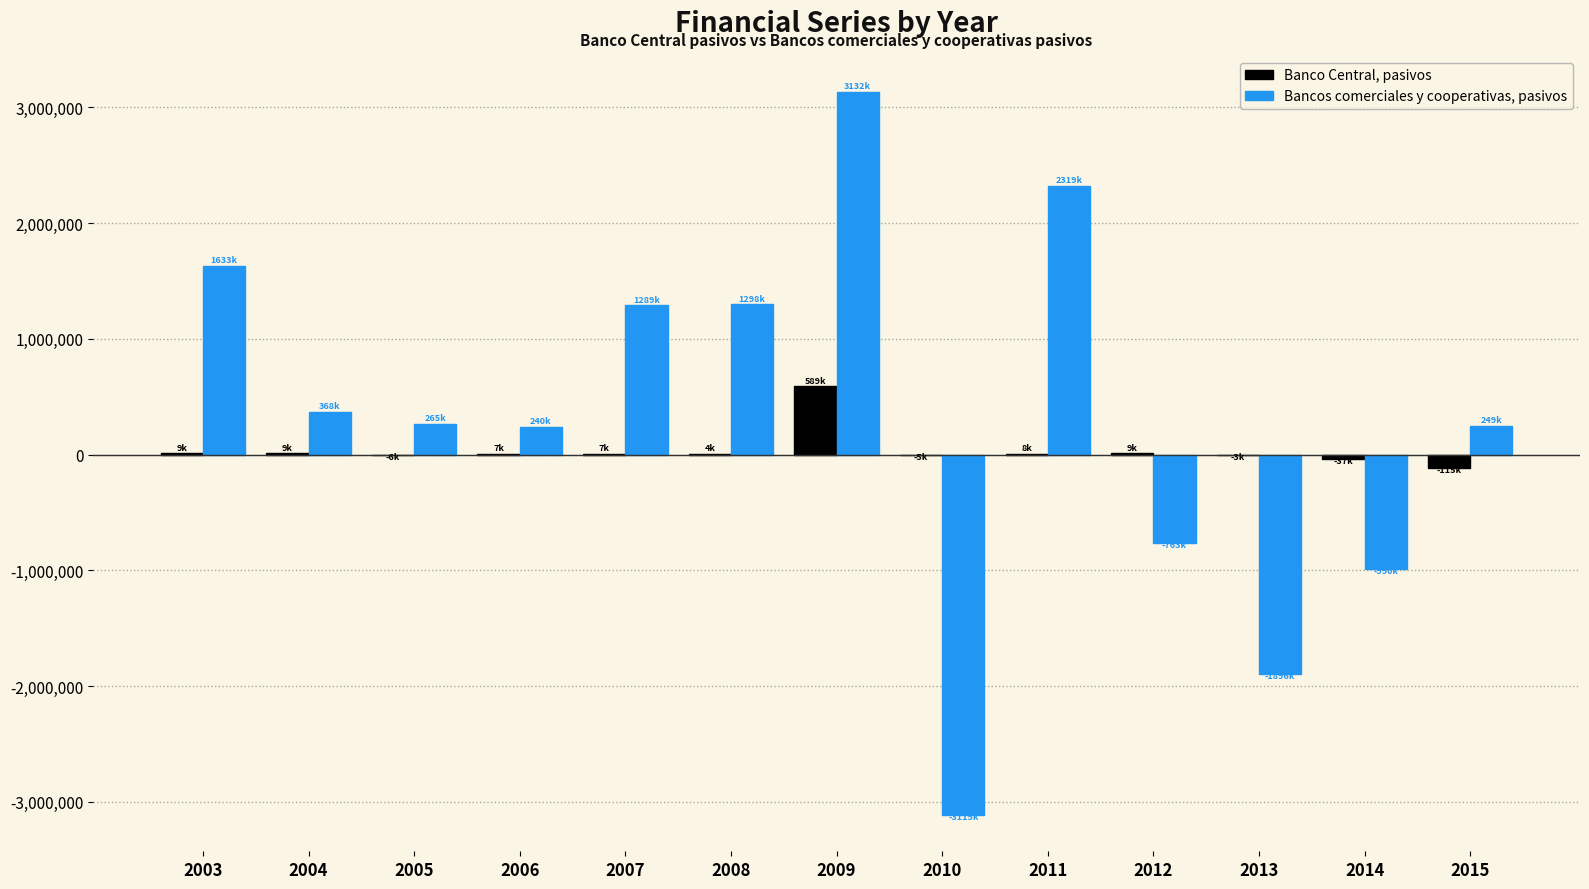

The Bancos comerciales y cooperativas, pasivos series shows -1132519 at 2012. True or false?

False